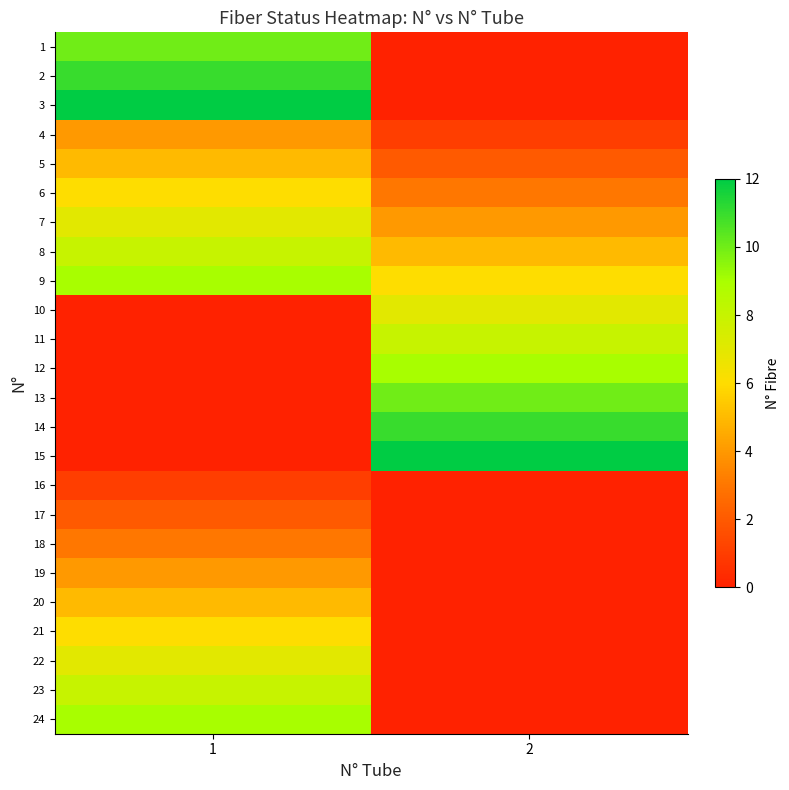

Reading left to right, transcribe all the data shown in this chart.

1: 1=10	2=0
2: 1=11	2=0
3: 1=12	2=0
4: 1=4	2=1
5: 1=5	2=2
6: 1=6	2=3
7: 1=7	2=4
8: 1=8	2=5
9: 1=9	2=6
10: 1=0	2=7
11: 1=0	2=8
12: 1=0	2=9
13: 1=0	2=10
14: 1=0	2=11
15: 1=0	2=12
16: 1=1	2=0
17: 1=2	2=0
18: 1=3	2=0
19: 1=4	2=0
20: 1=5	2=0
21: 1=6	2=0
22: 1=7	2=0
23: 1=8	2=0
24: 1=9	2=0